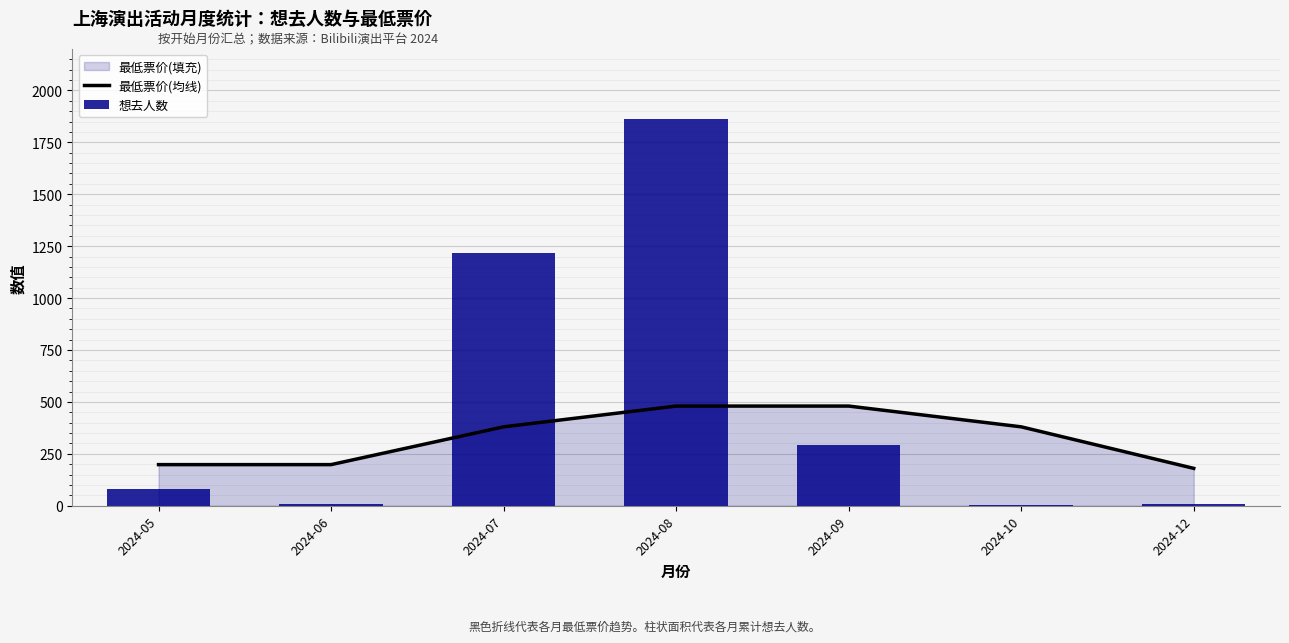

What is the value of the 最低票价(均线) bar at the 5th from the left?

480